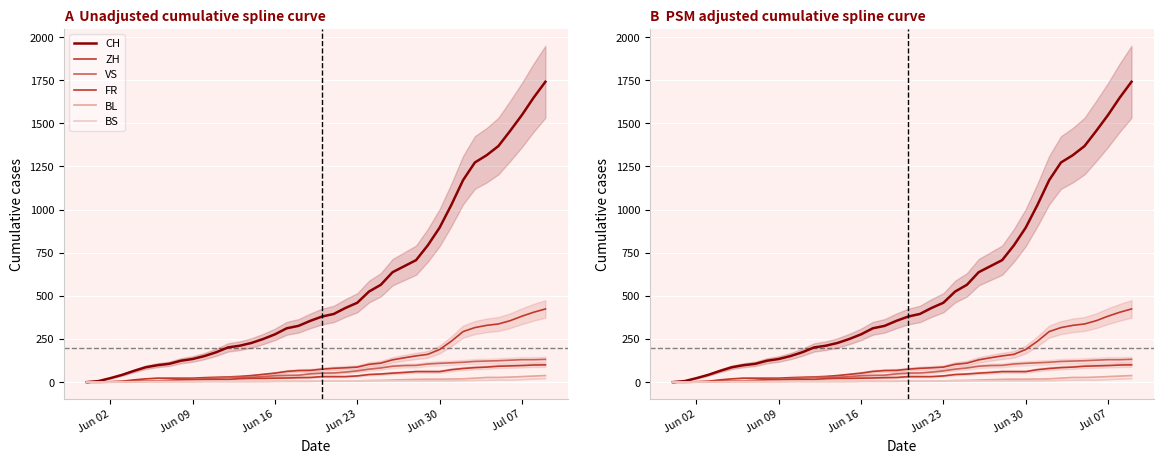

List the series in order of their peak value, lowest first.

BS, BL, FR, VS, ZH, CH